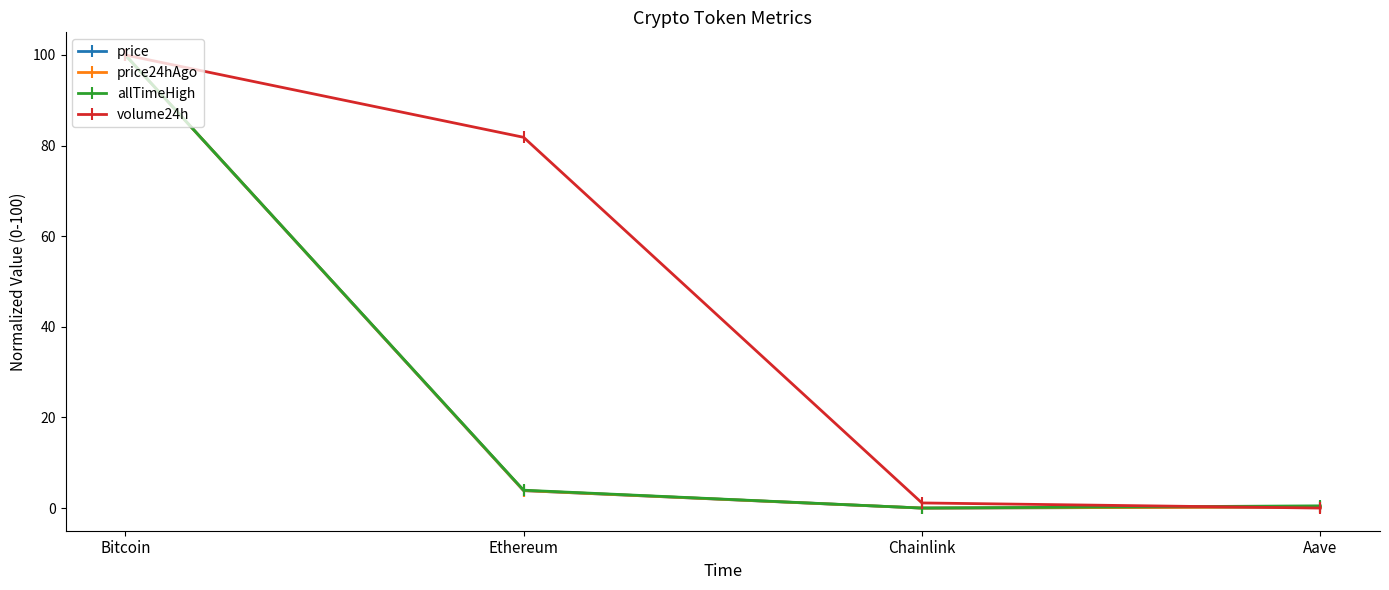

At which label is allTimeHigh closest to 50?

Ethereum